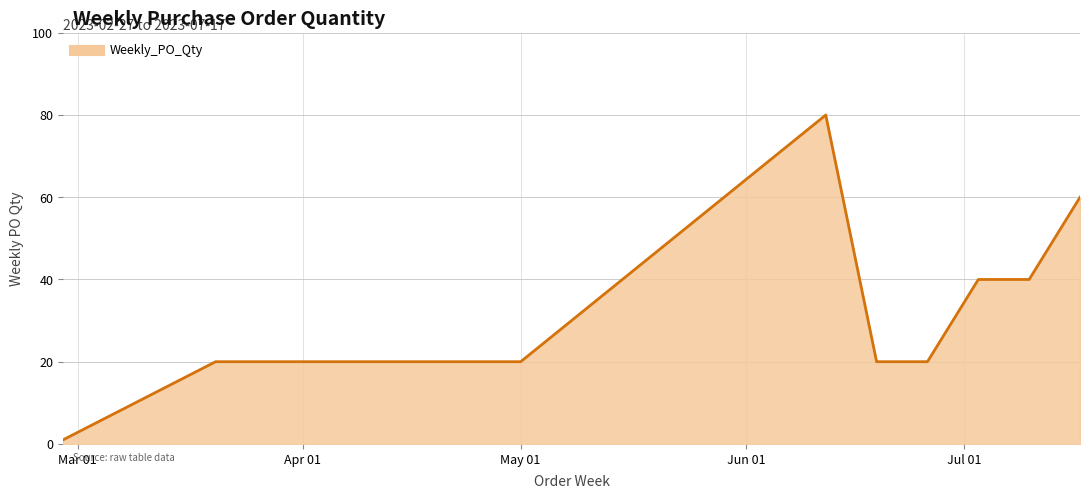

What is the difference between the maximum and minimum values?

79